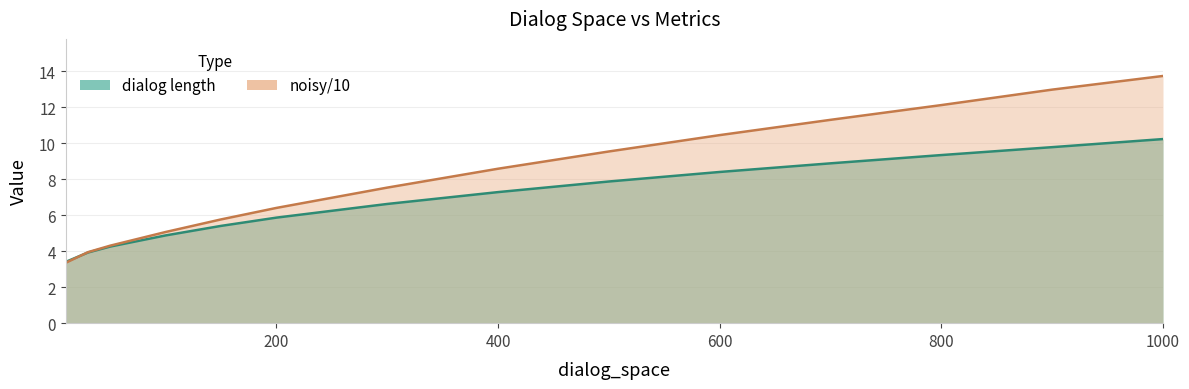

Which series has the largest total across all categories?

noisy/10